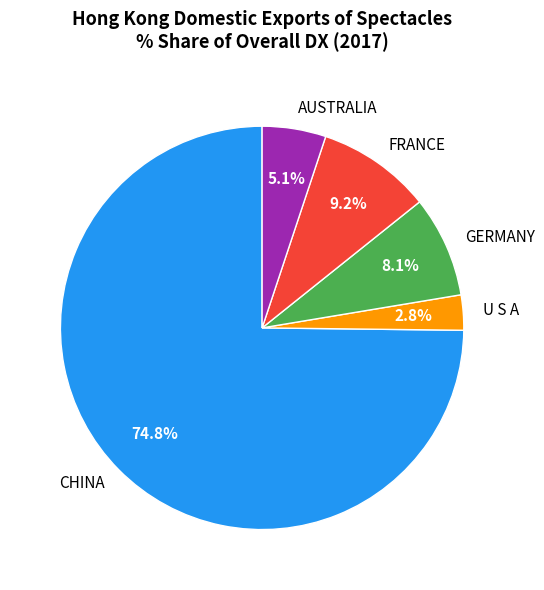

Count the number of slices in the pie.

5